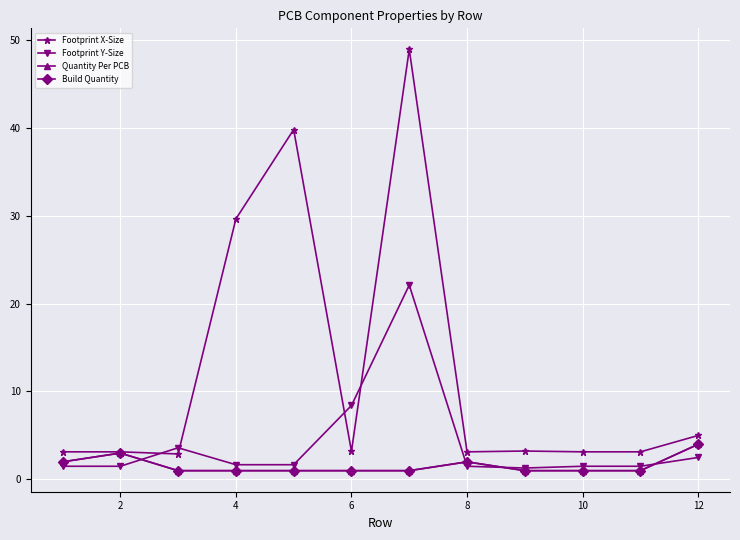

True or false: Quantity Per PCB and Build Quantity cross at least once.

False